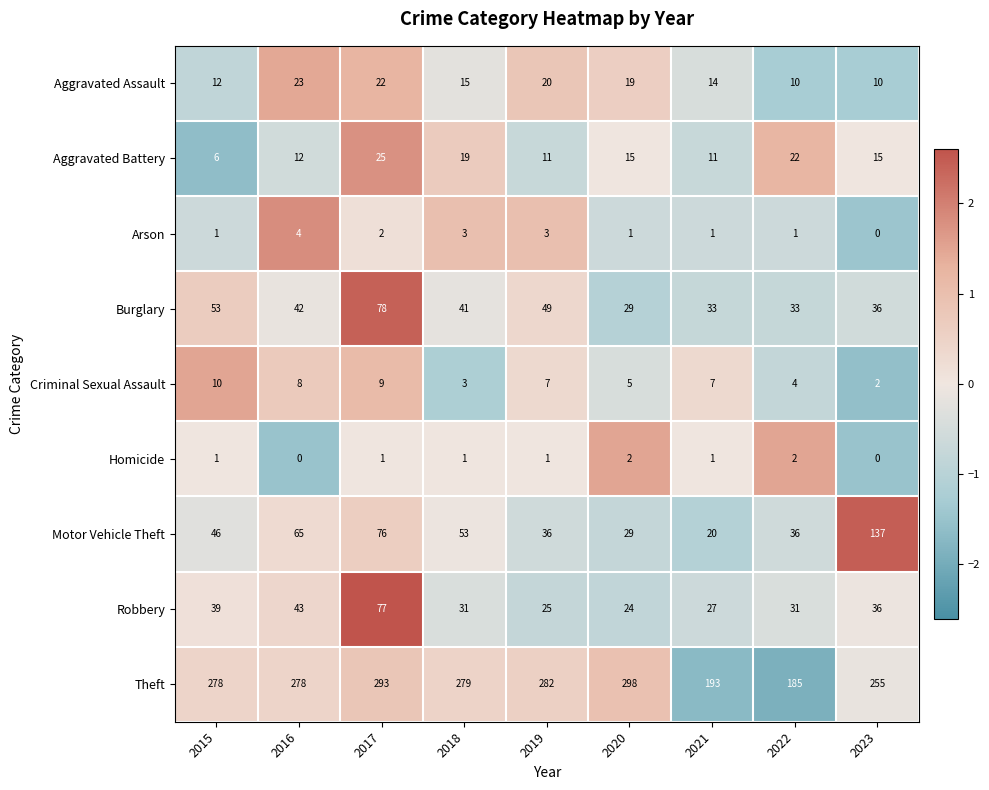

At 2022, list the series in order from smallest to largest.

Arson, Homicide, Criminal Sexual Assault, Aggravated Assault, Aggravated Battery, Robbery, Burglary, Motor Vehicle Theft, Theft